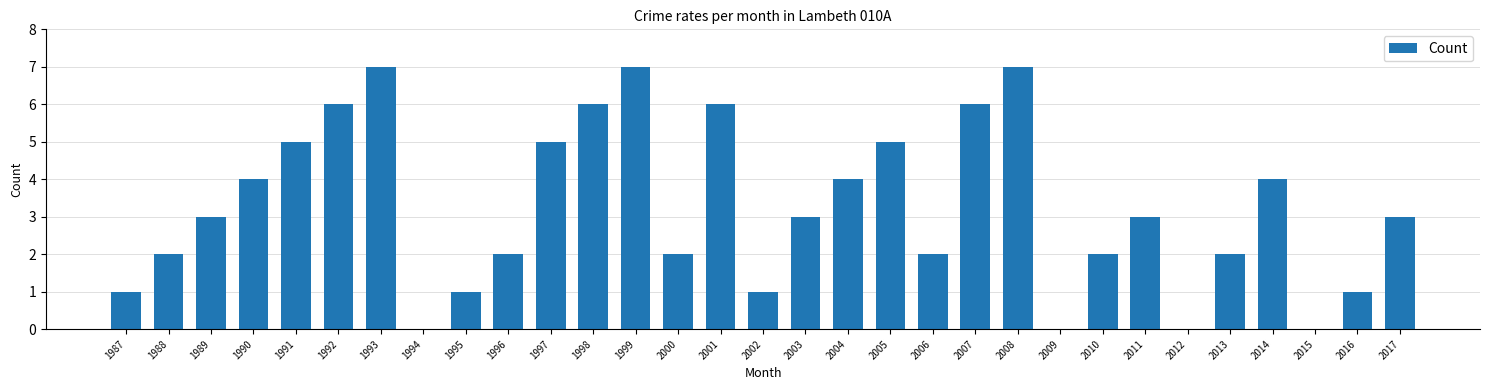

The value at 1987 is 1. True or false?

True